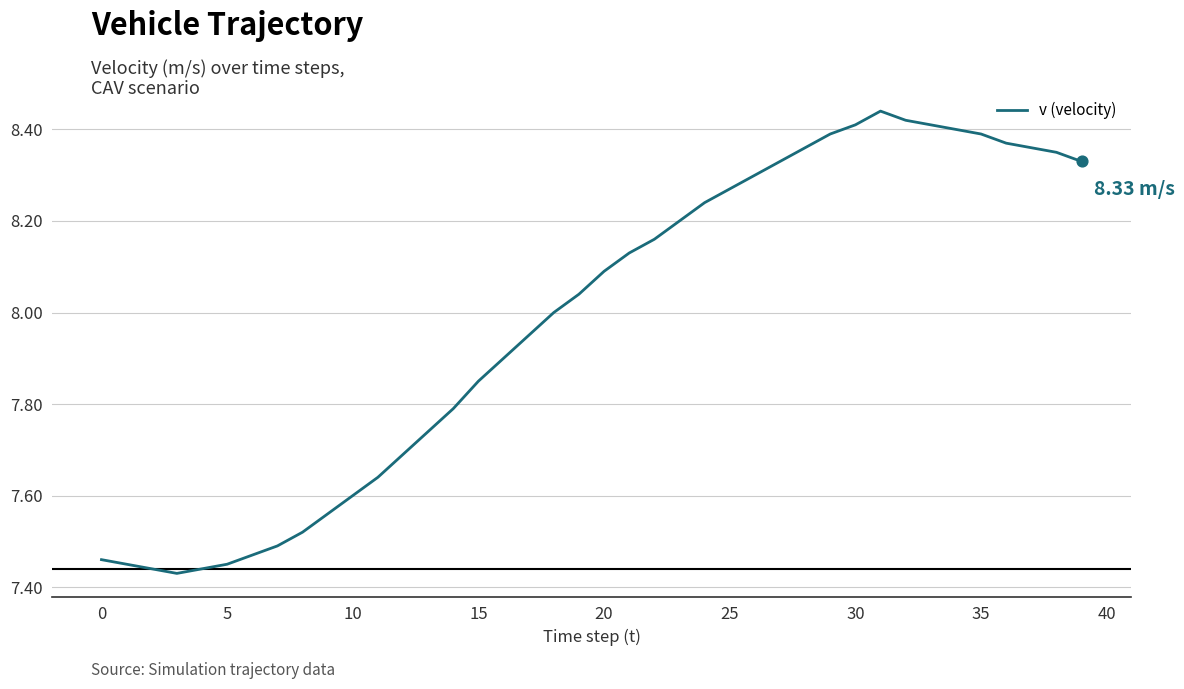

What is the difference between the maximum and minimum values?

1.0